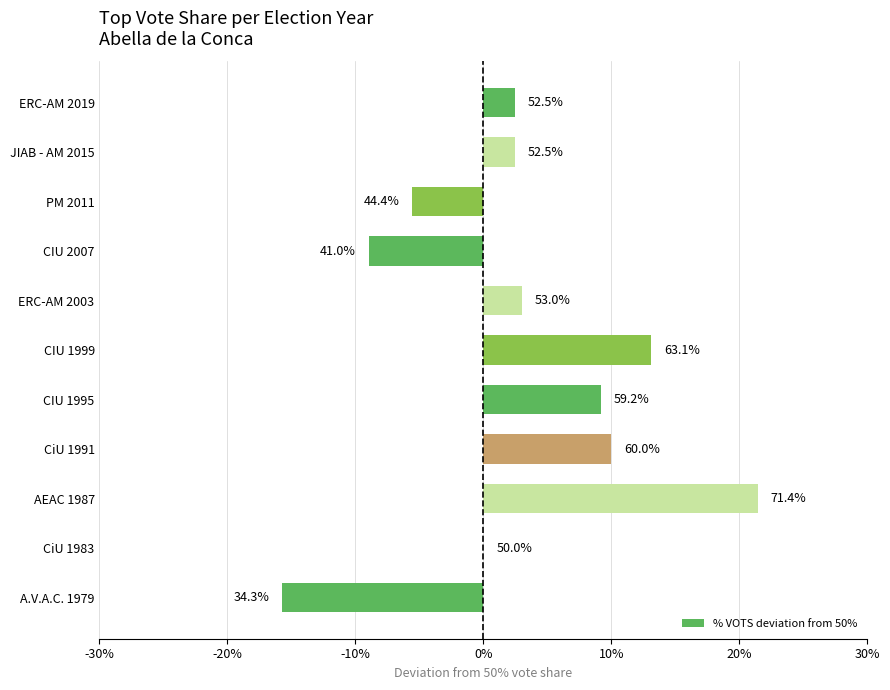

What is the maximum value shown in the chart?

21.4